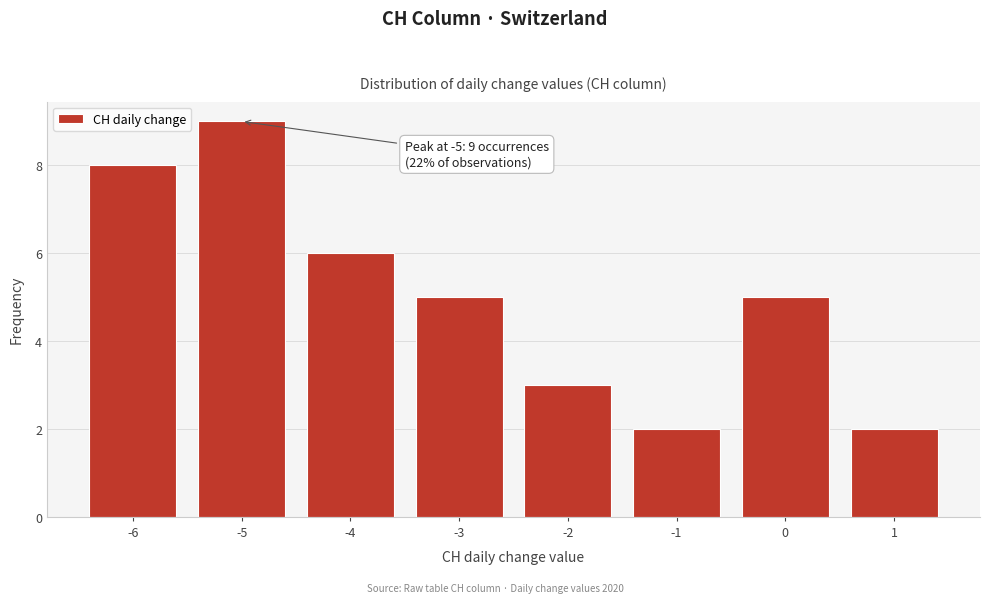

Which range on the x-axis has the tallest bar?

-5.5 to -4.5